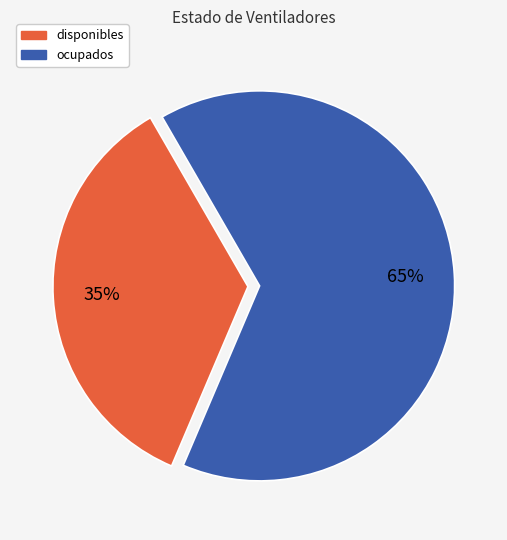

Does any single category account for the majority?

Yes